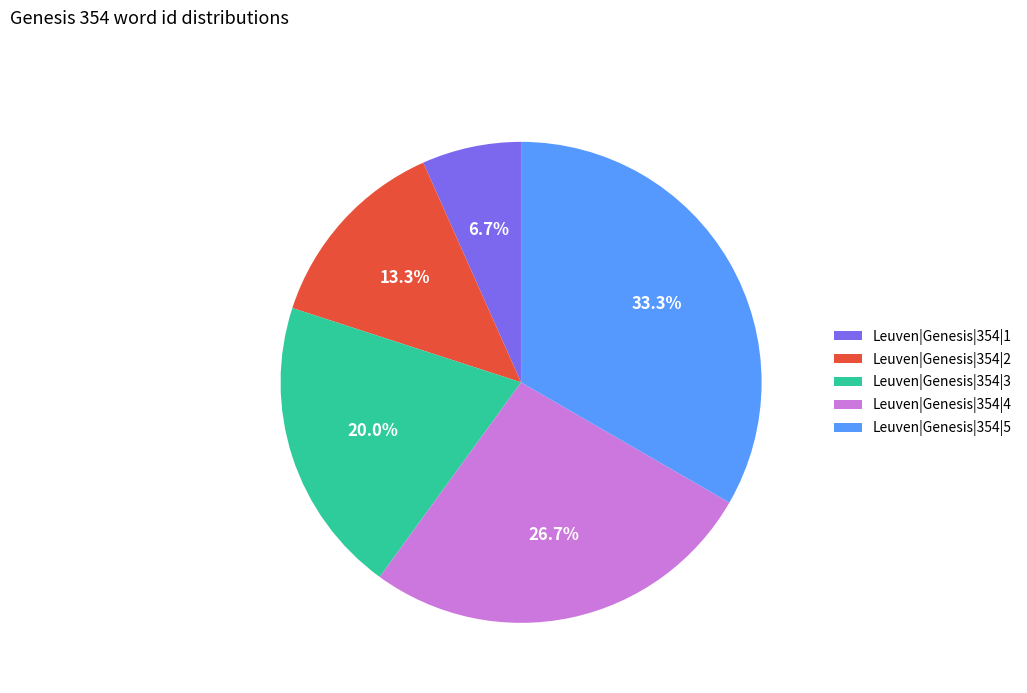

Which slice is the largest?

Leuven|Genesis|354|5